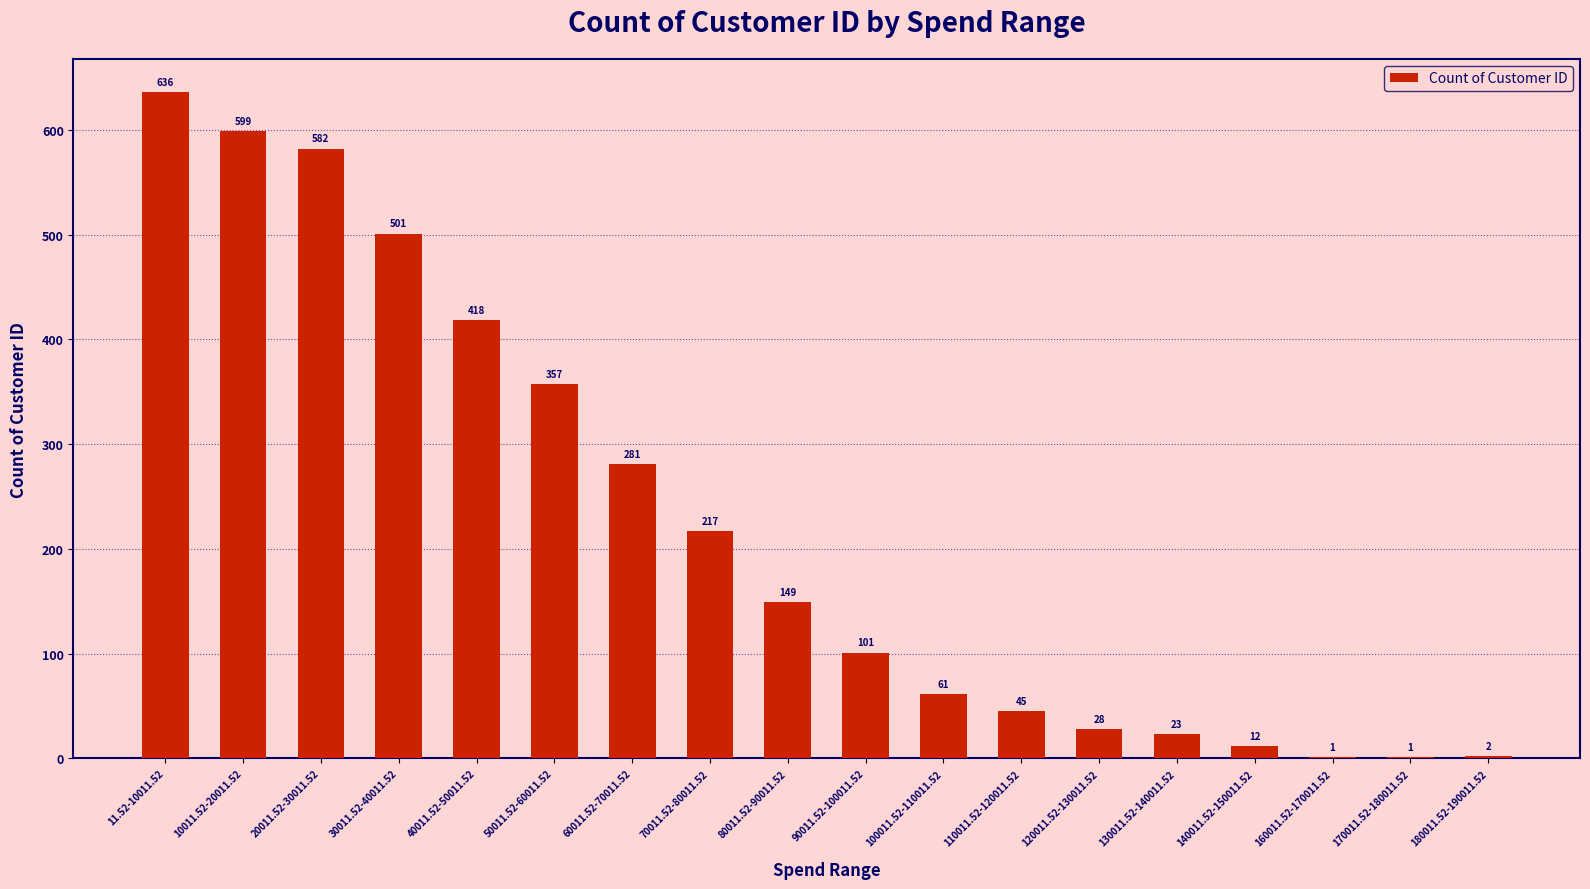

What value does the data have at 40011.52-50011.52?

418